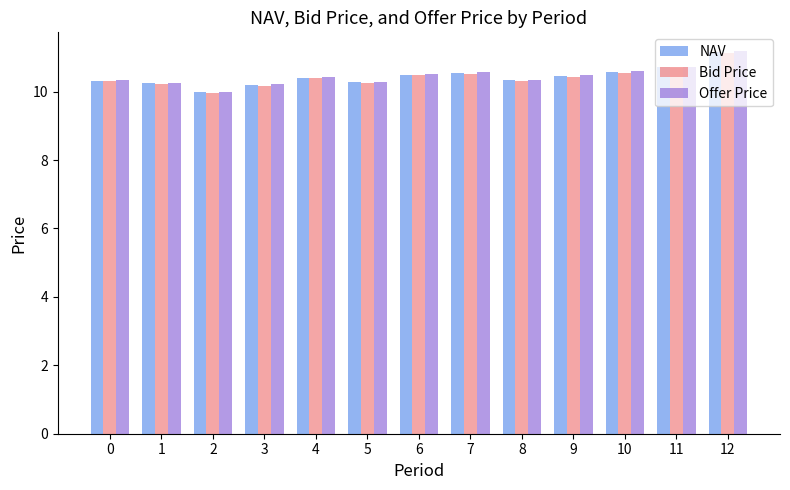

The Offer Price series shows 17.9 at 6. True or false?

False